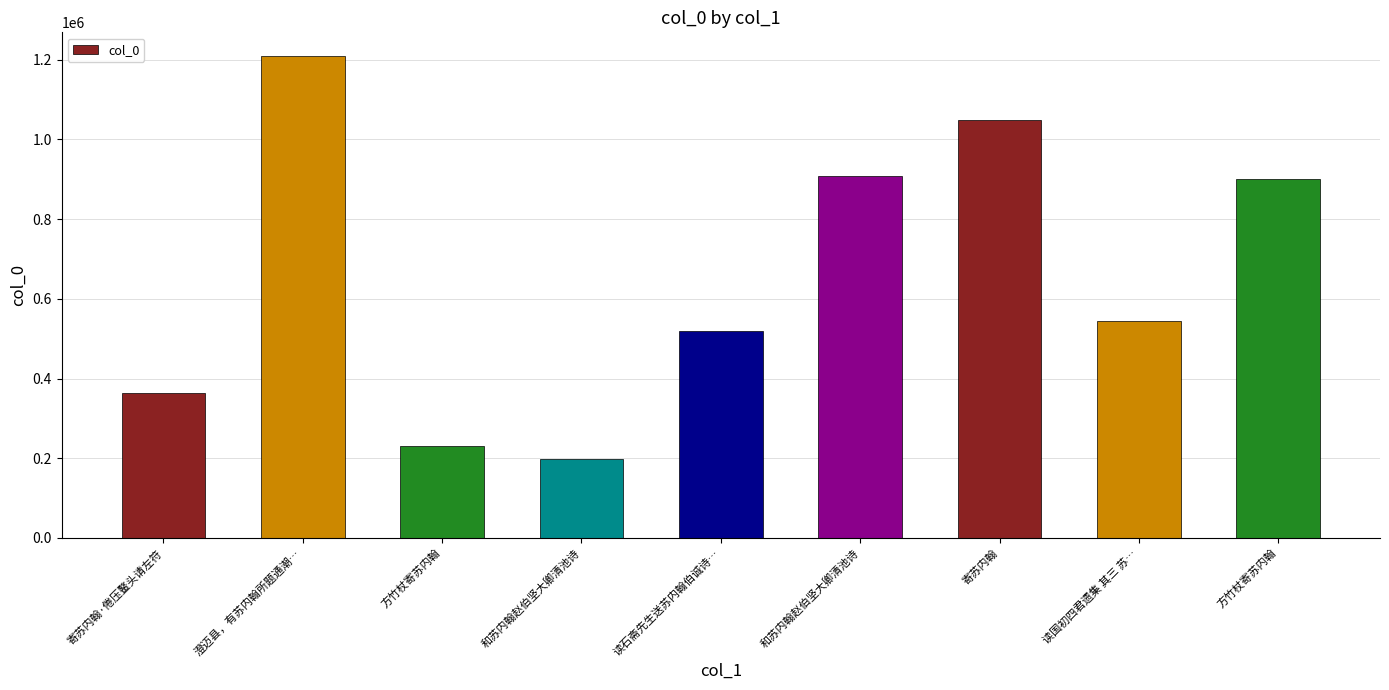

List the labels in order of value, largest first.

澄迈县，有苏内翰所题通潮…, 寄苏内翰, 和苏内翰赵伯坚大卿清池诗, 方竹杖寄苏内翰, 读国初四君遗集 其三 苏…, 读石斋先生送苏内翰伯诚诗…, 寄苏内翰·倦压鳌头请左符, 方竹杖寄苏内翰, 和苏内翰赵伯坚大卿清池诗